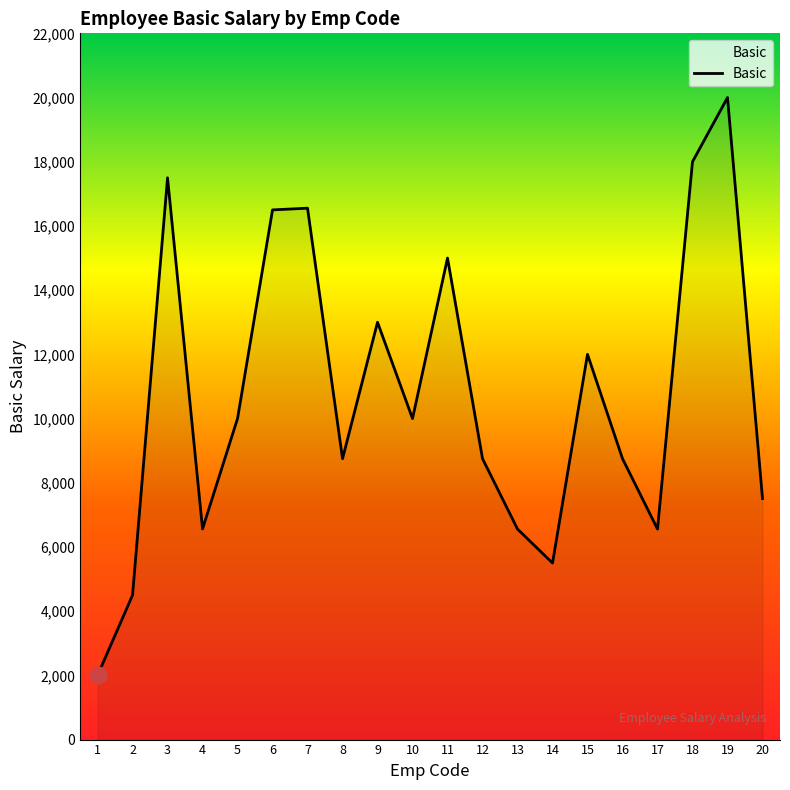

True or false: the data shows 7286 at 2.

False